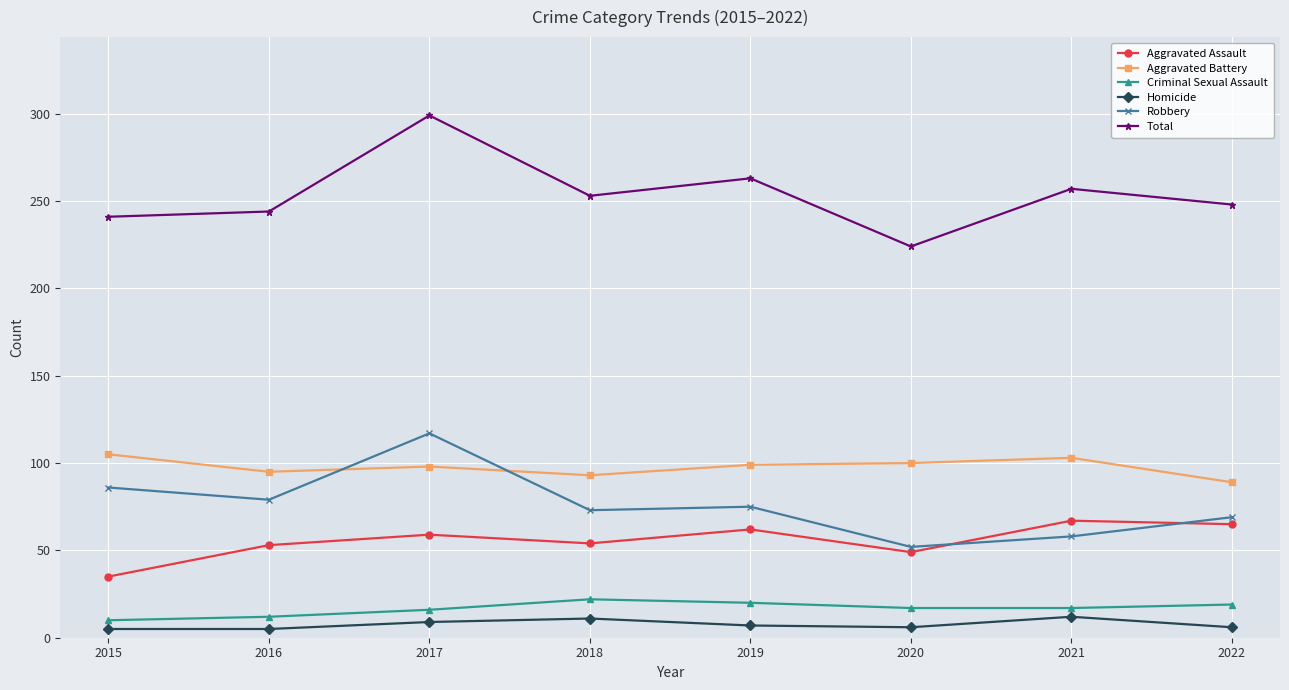

What is the sum of the Criminal Sexual Assault values at 2016 and 2020?

29